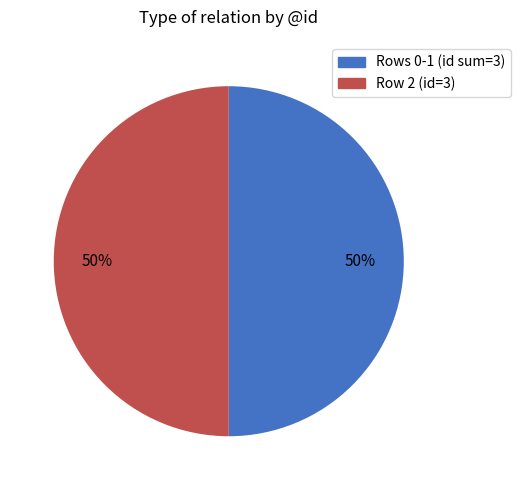

Combined, do Rows 0-1 (id sum=3) and Row 2 (id=3) account for over 50%?

Yes